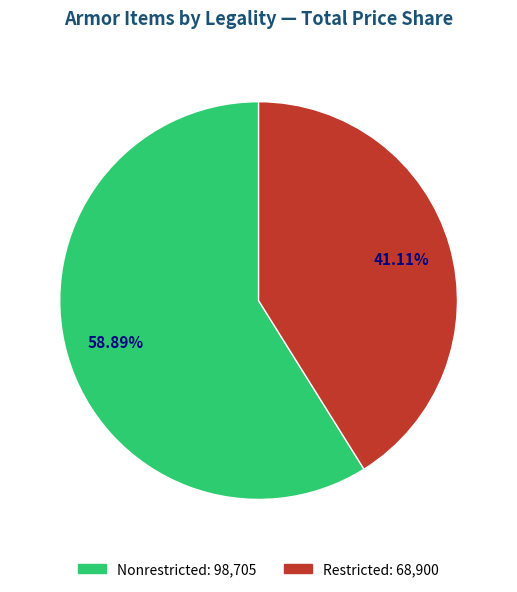

Is the sum of Restricted and Nonrestricted greater than half?

Yes